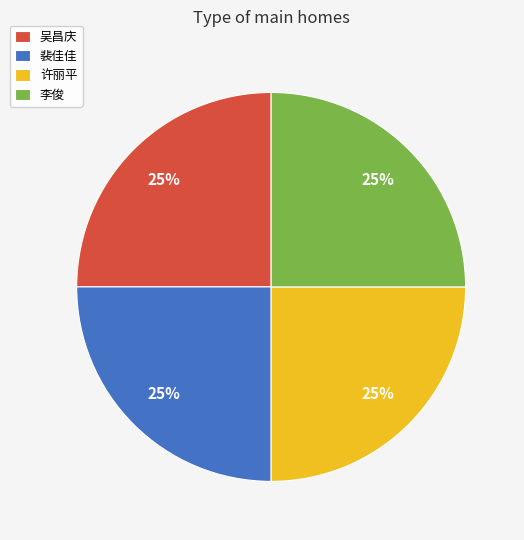

True or false: 吴昌庆 accounts for 25% of the total.

True